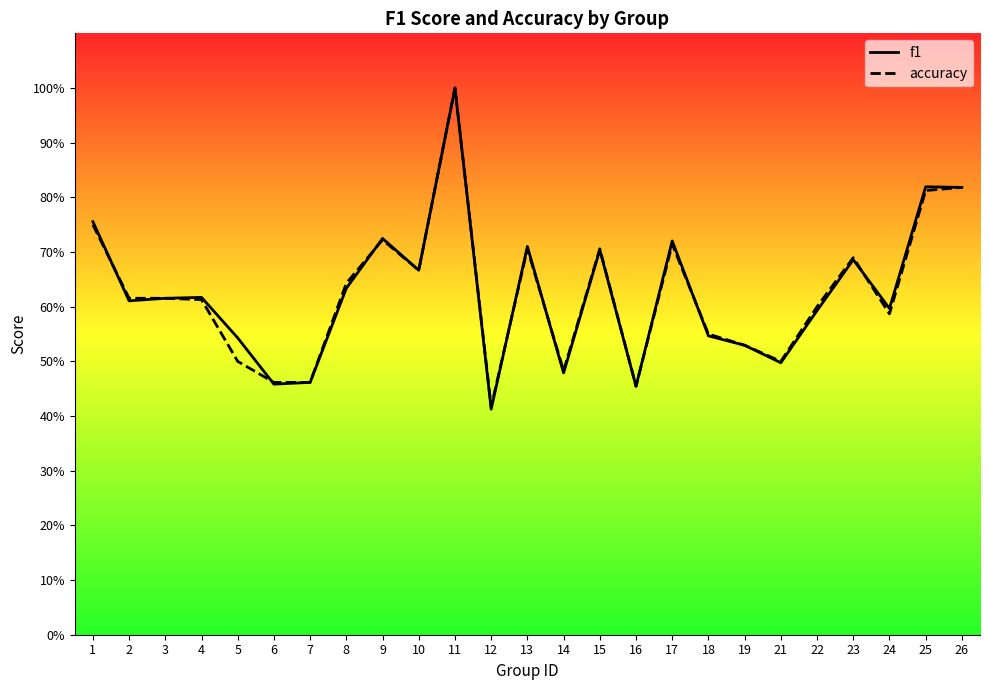

True or false: accuracy has a value of 0.6 at 8.

True